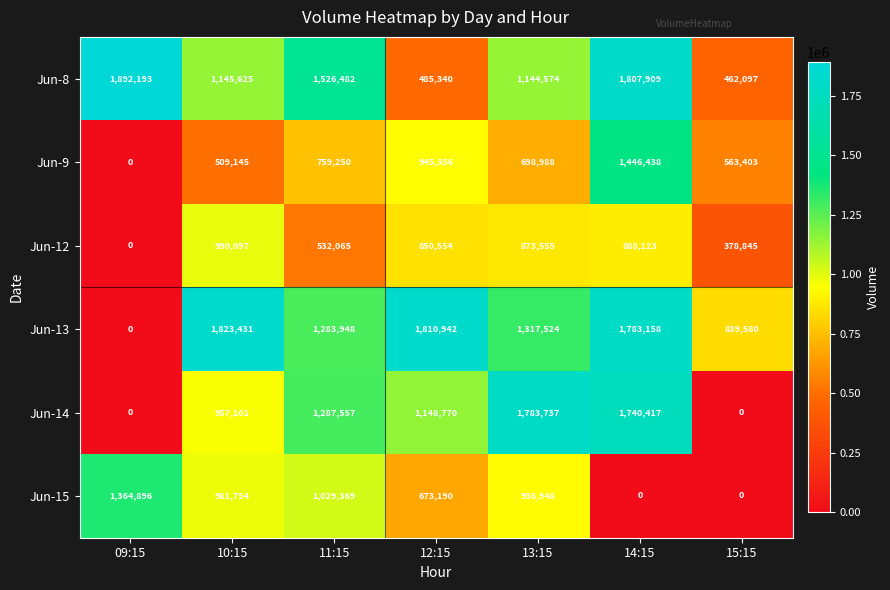

Which label corresponds to the largest value in the chart?

09:15